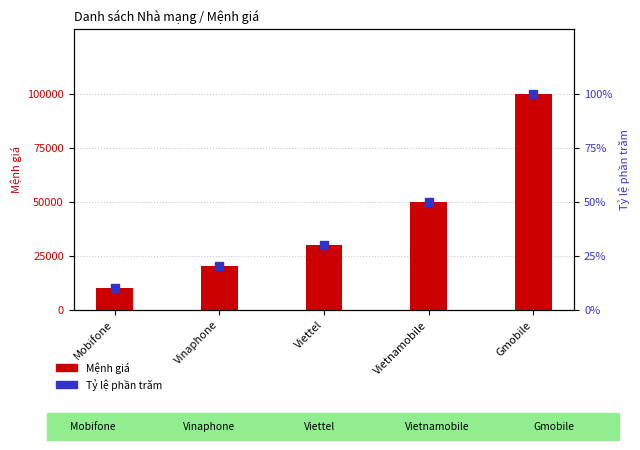

At which category is the sum across all series the highest?

Gmobile